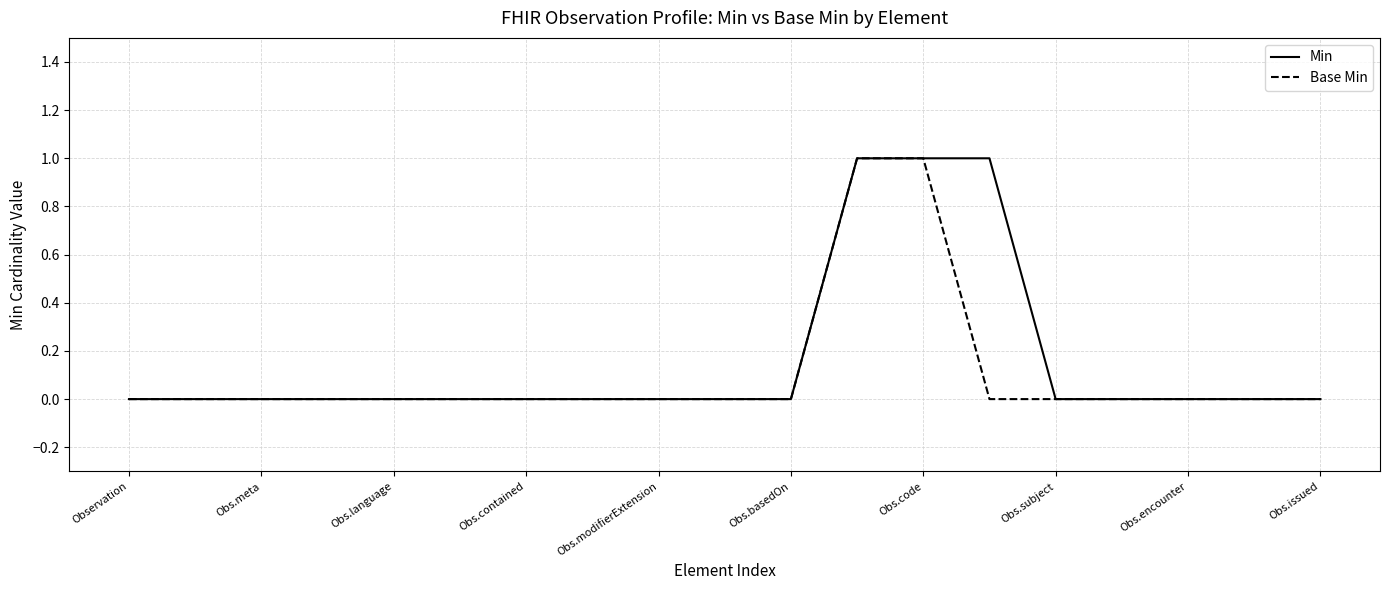

How many lines are shown in the chart?

2